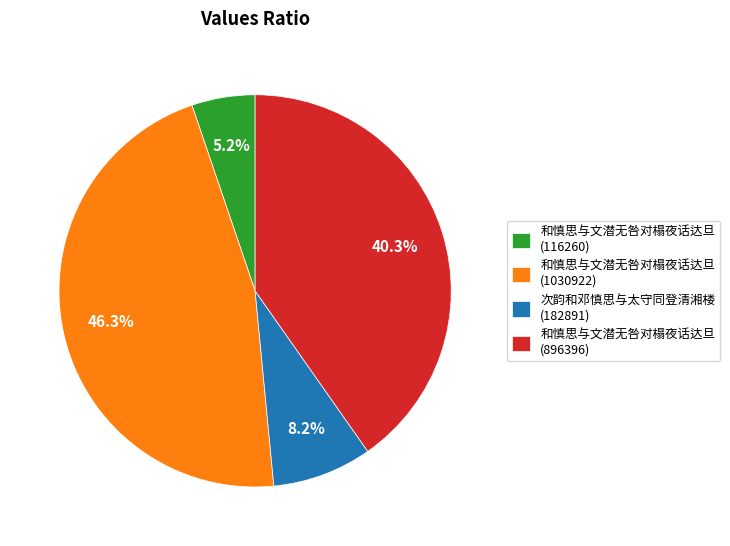

Count the number of slices in the pie.

4